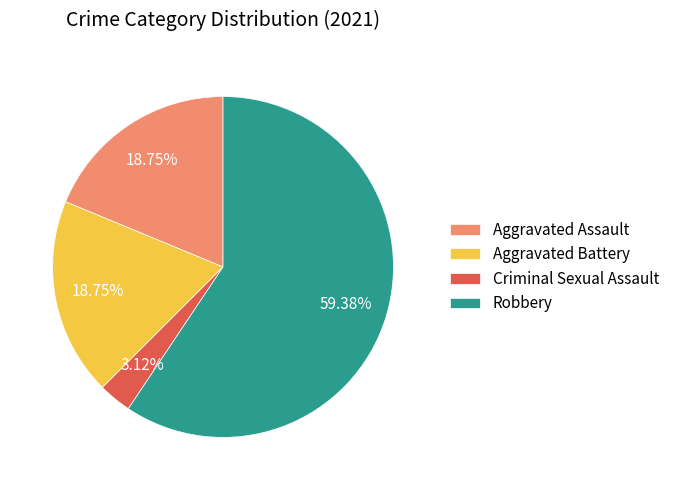

What percentage do Aggravated Battery and Aggravated Assault together represent?

37.5%